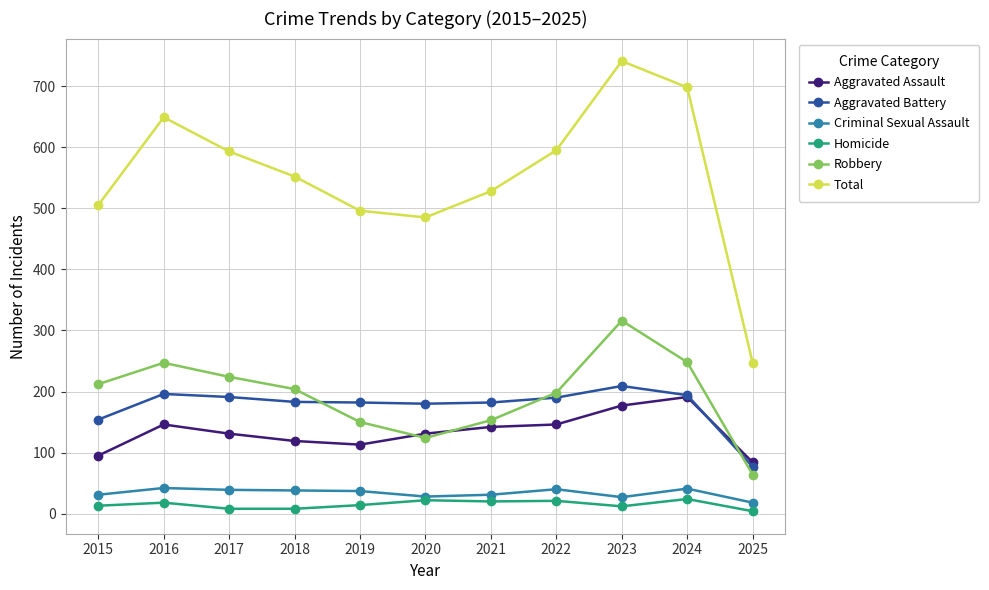

What is the difference between the highest and lowest values at 2022?

574